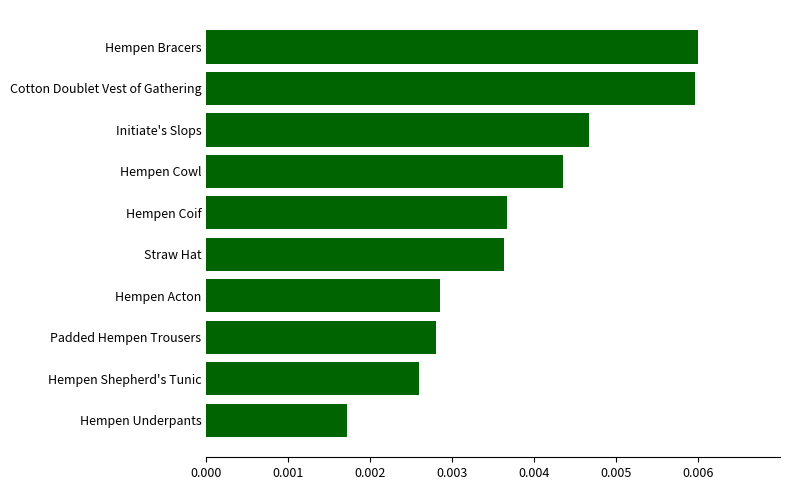

Which has a higher value, Hempen Shepherd's Tunic or Hempen Cowl?

Hempen Cowl